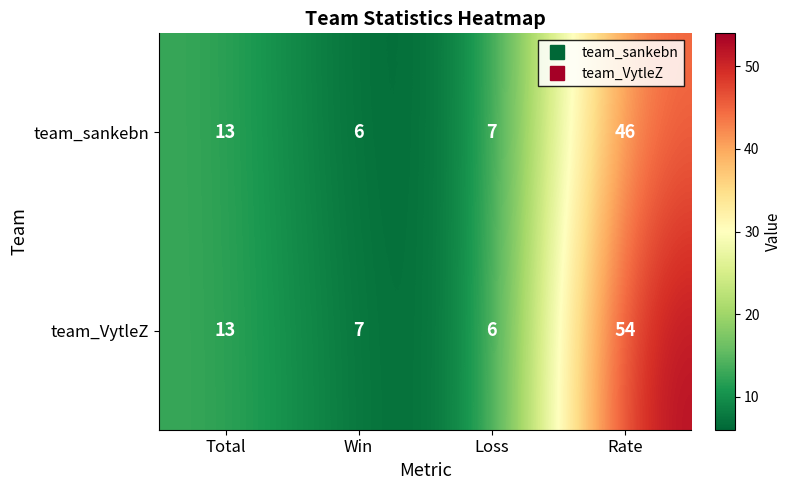

Which series has the widest spread of values?

team_VytleZ